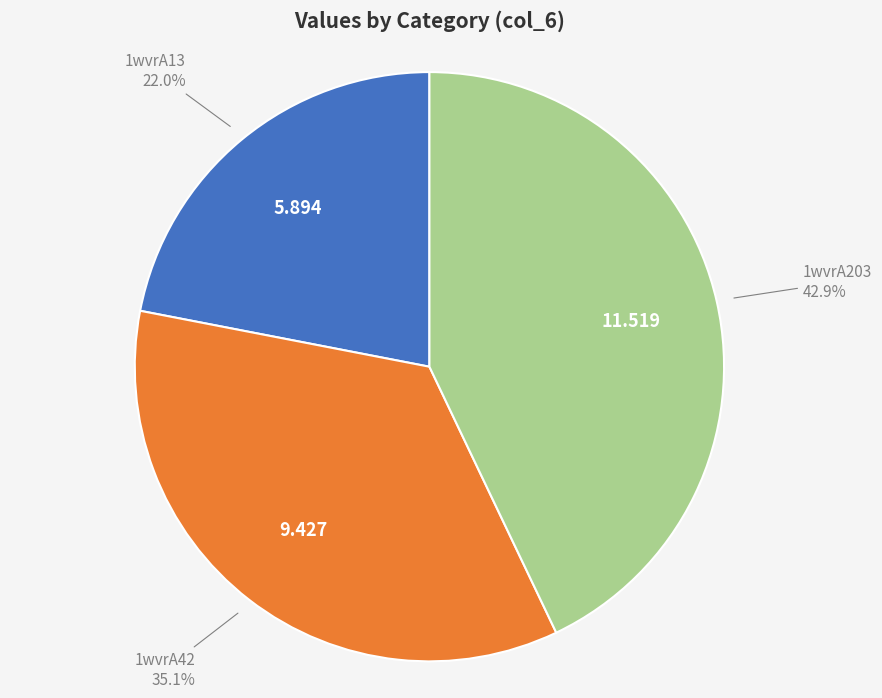

Is there a majority slice in this chart?

No